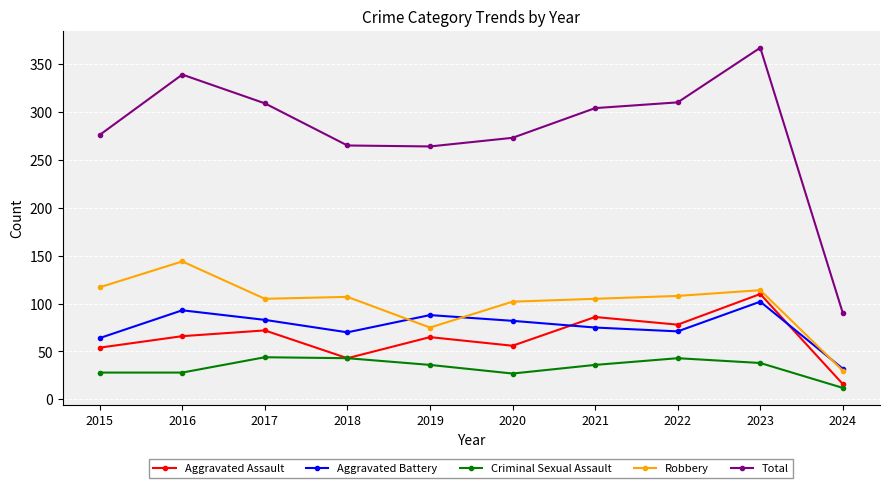

In Aggravated Battery, how many points are higher than both neighbors (excluding endpoints)?

3